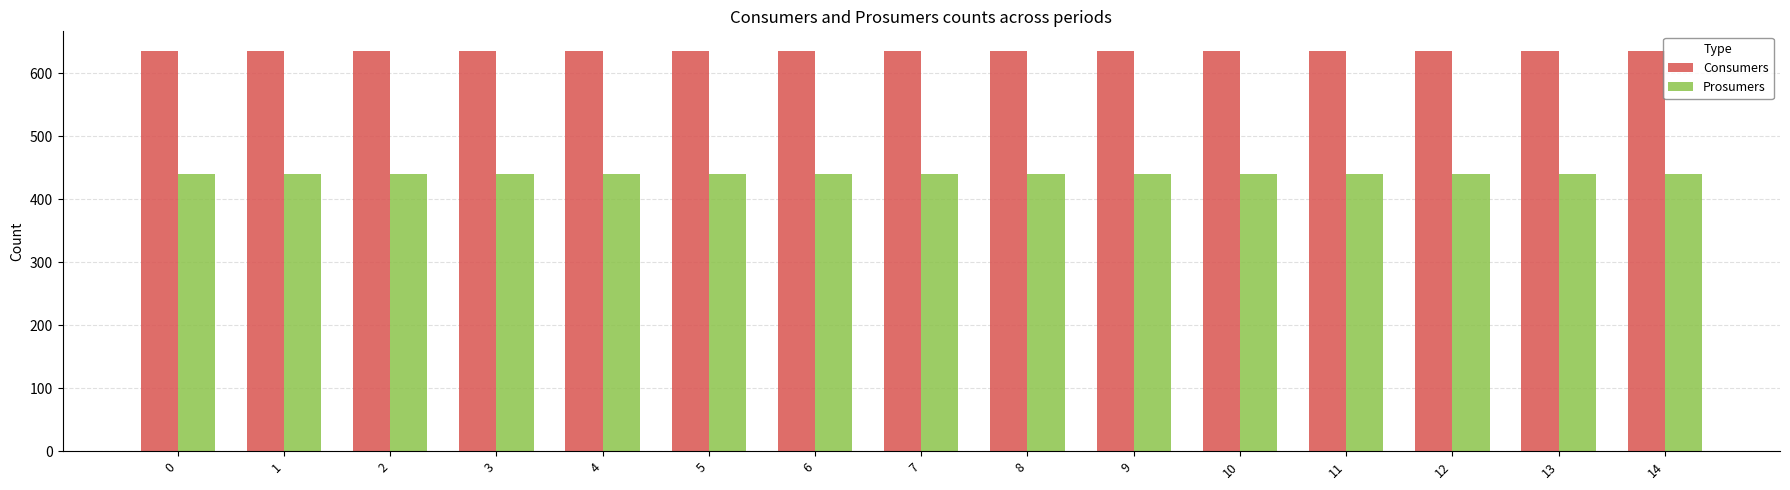

True or false: Consumers has a value of 391 at 7.

False